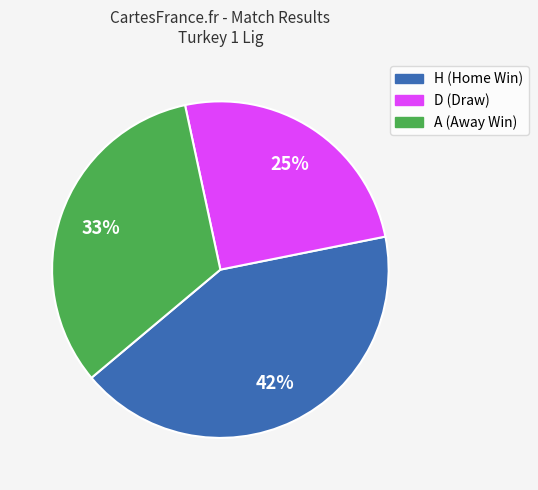

Do H and D together represent more than half of the pie?

Yes